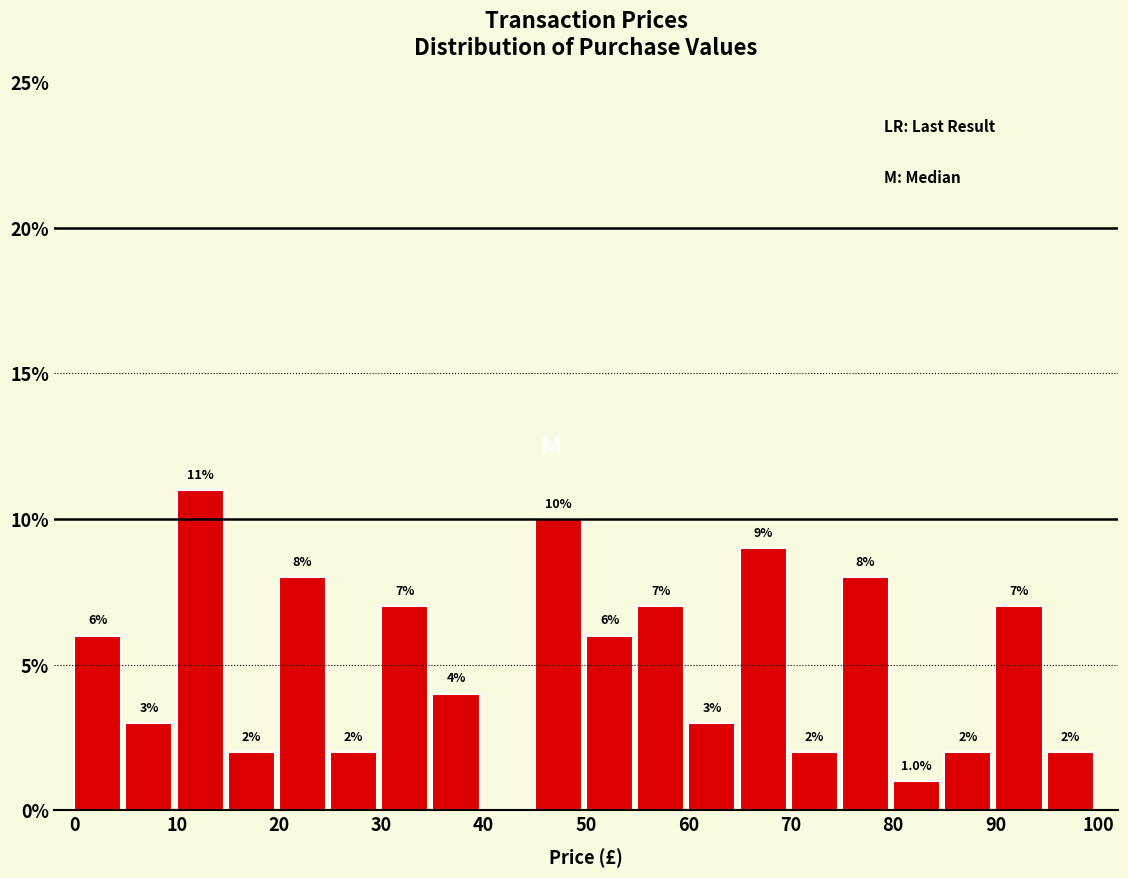

Over which range of the x-axis is the bar tallest?

10 to 15